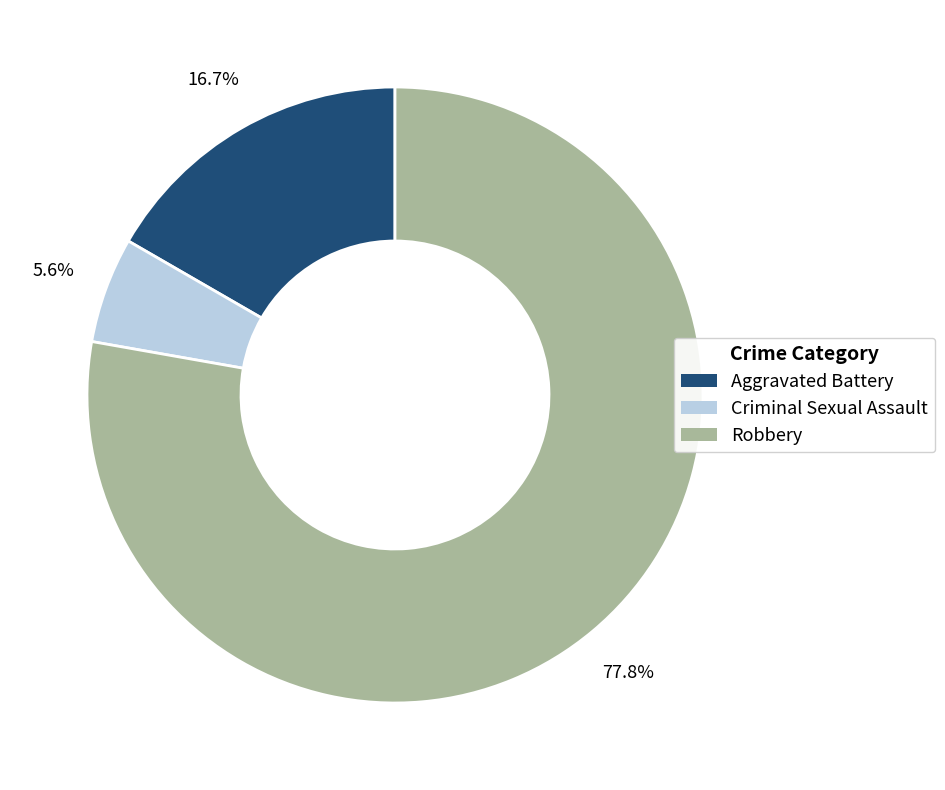

What percentage is the Criminal Sexual Assault slice, to the nearest percent?

6%